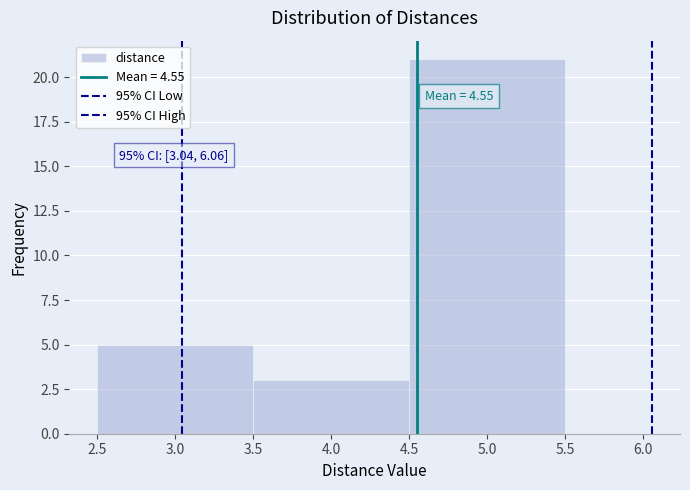

Which range on the x-axis has the tallest bar?

4.5 to 5.5